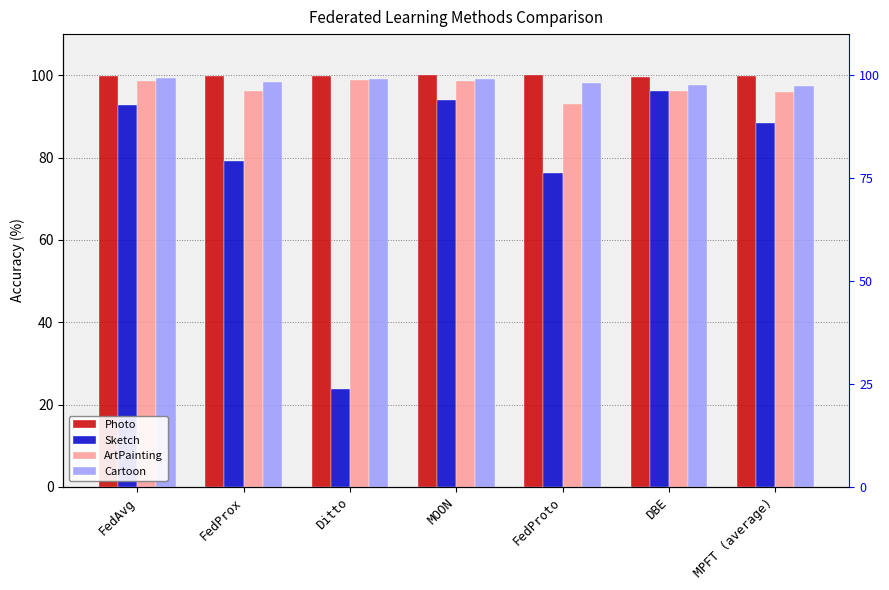

At how many categories does at least one series exceed 95?

7